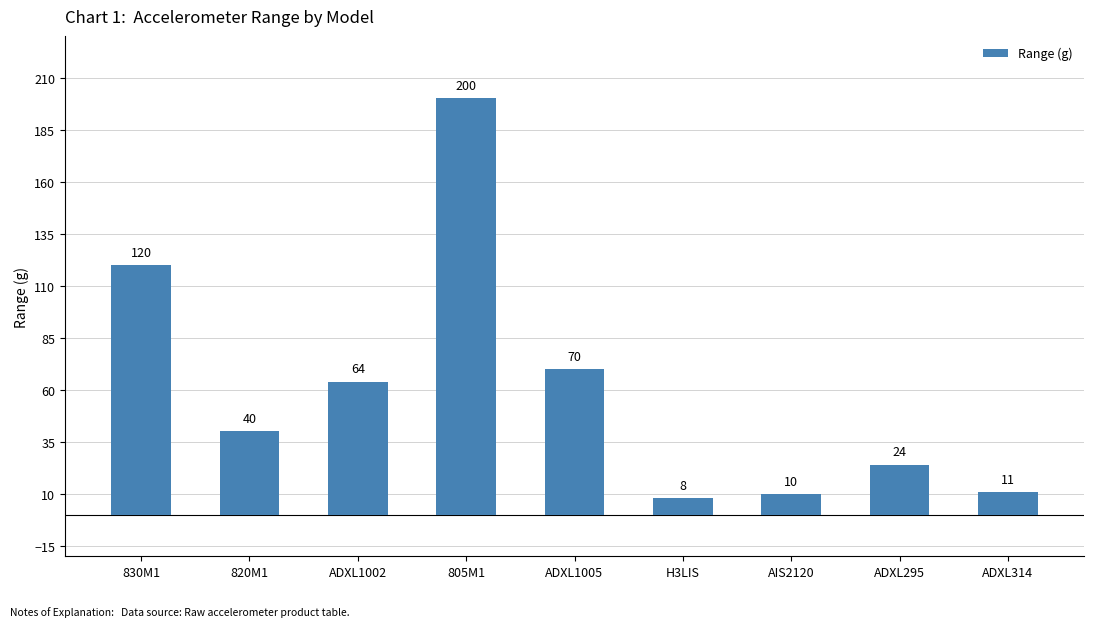

Is it true that the value at ADXL314 is 11?

True